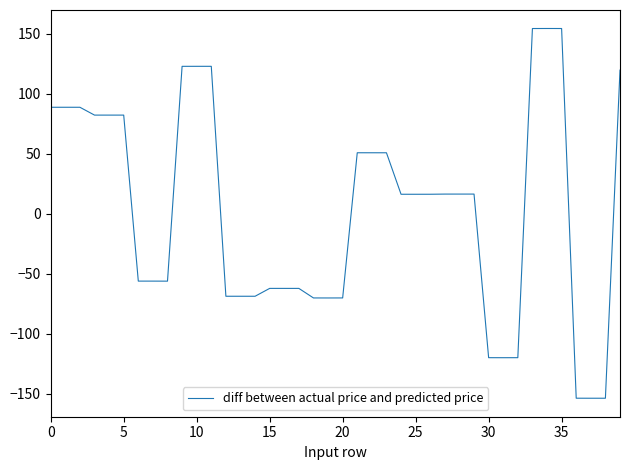

Is this an area chart (filled region under the line)?

No